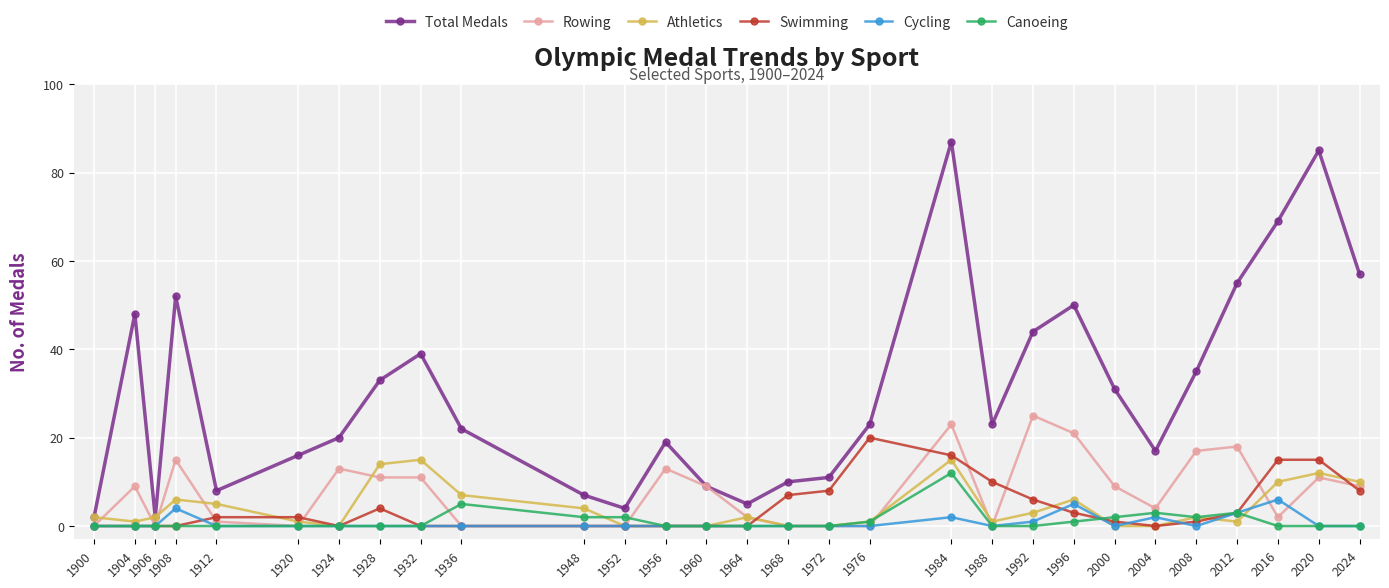

Rank the series by their maximum value, from lowest to highest.

Cycling, Canoeing, Athletics, Swimming, Rowing, Total Medals